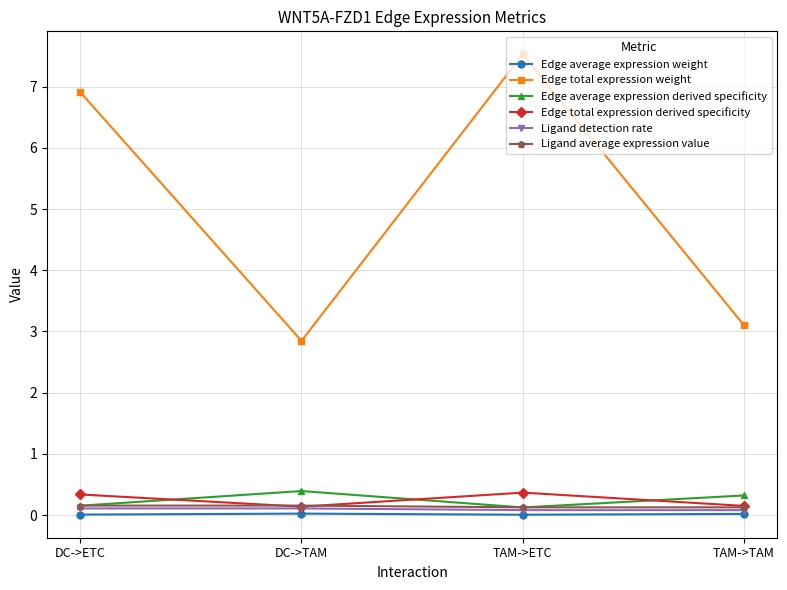

What is the label of the 3rd point from the left?

TAM->ETC